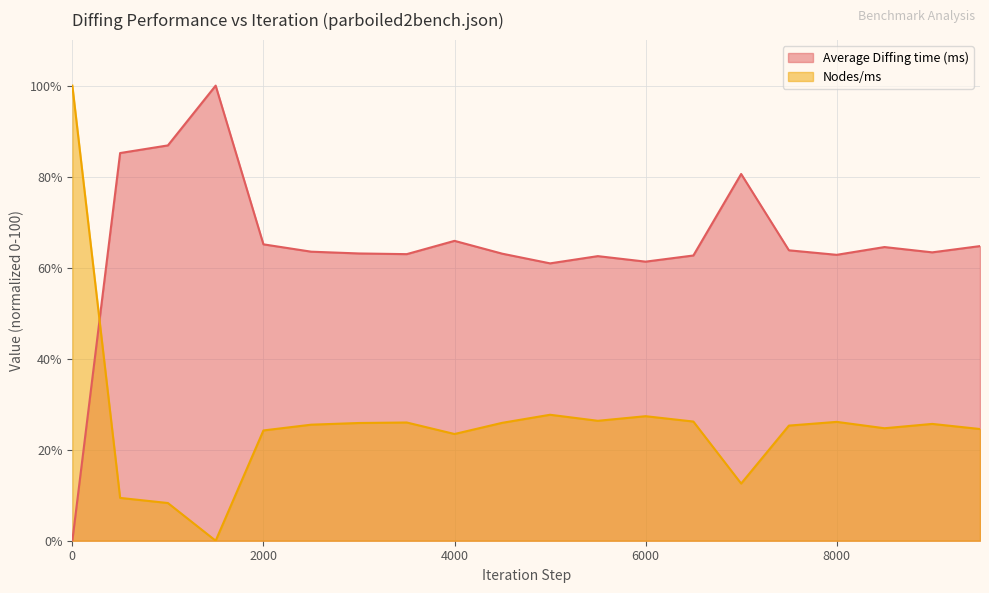

At how many categories does at least one series exceed 33?

20